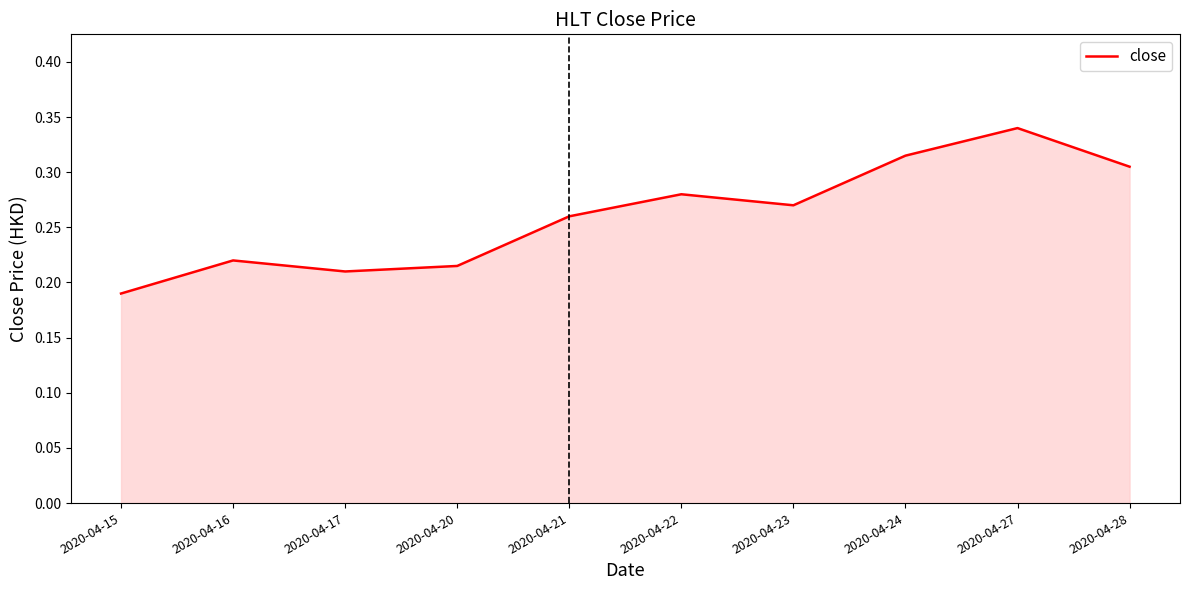

Which label corresponds to the smallest value in the chart?

2020-04-15